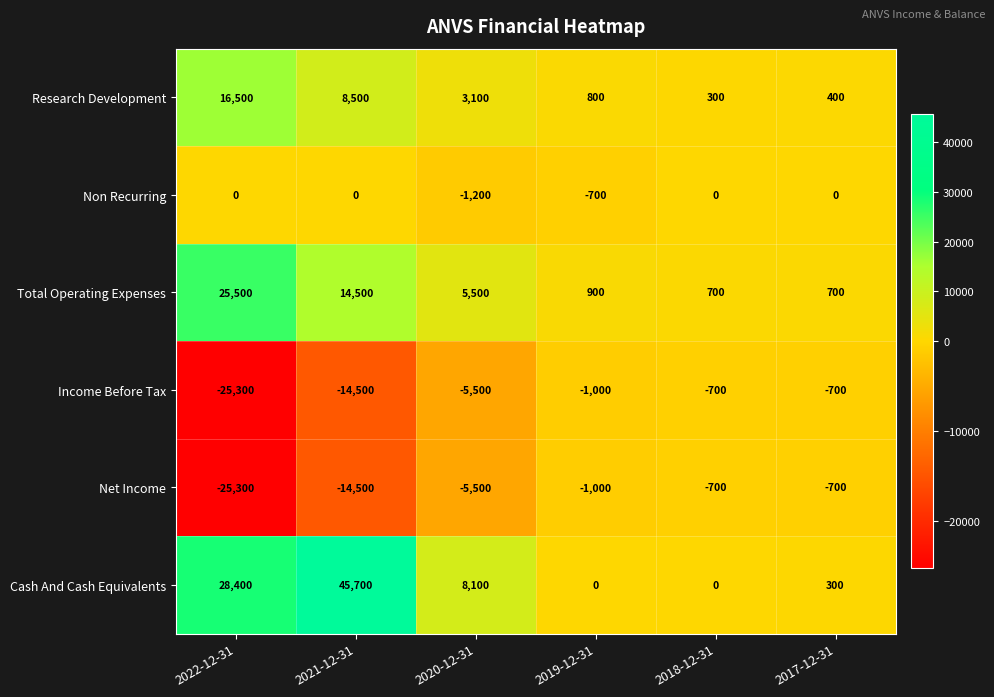

Which series has the largest range (max minus min)?

Cash And Cash Equivalents